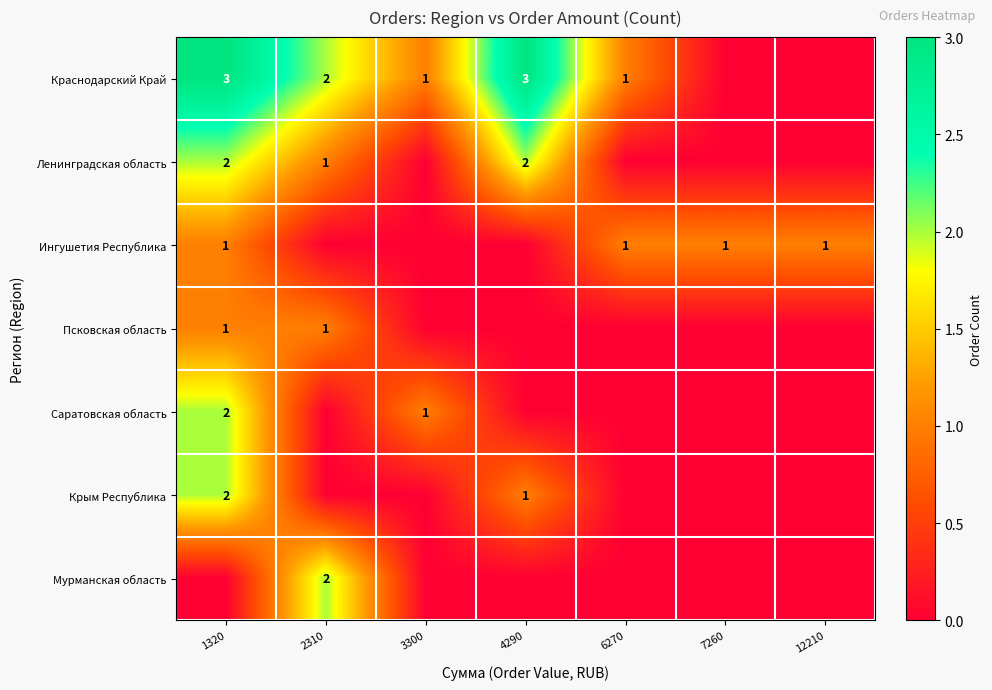

How many categories are shown in the chart?

7